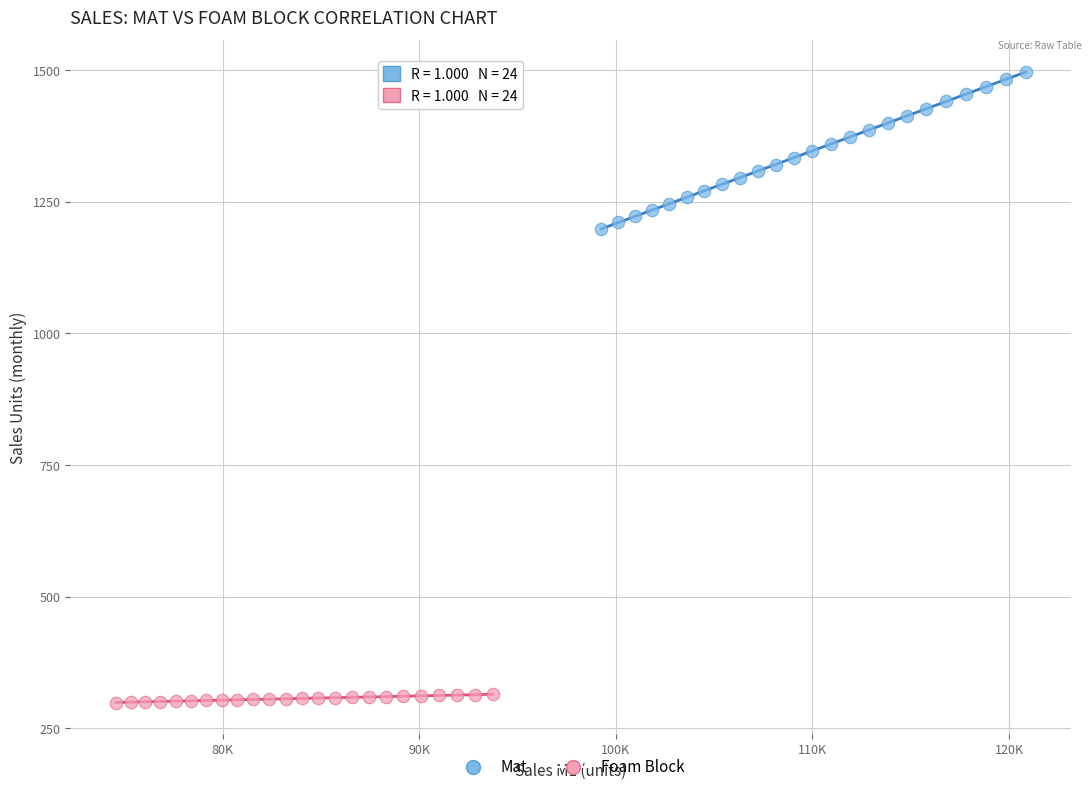

Which series has the widest spread of Y values?

Mat